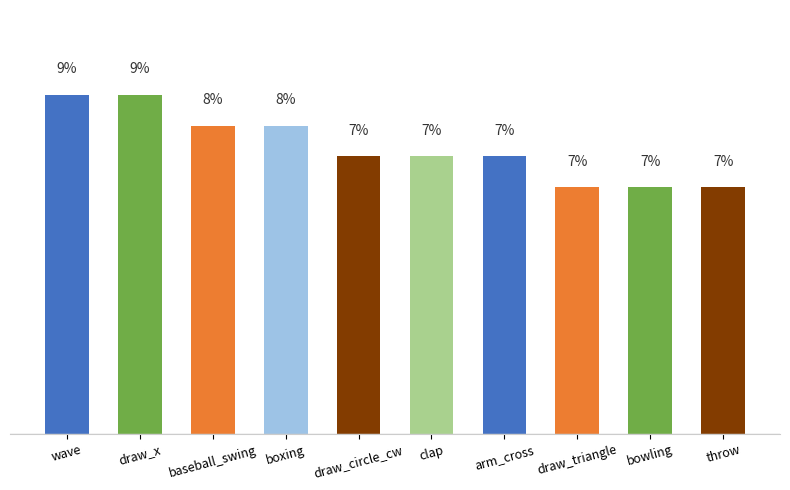

Does the chart contain stacked bars?

No